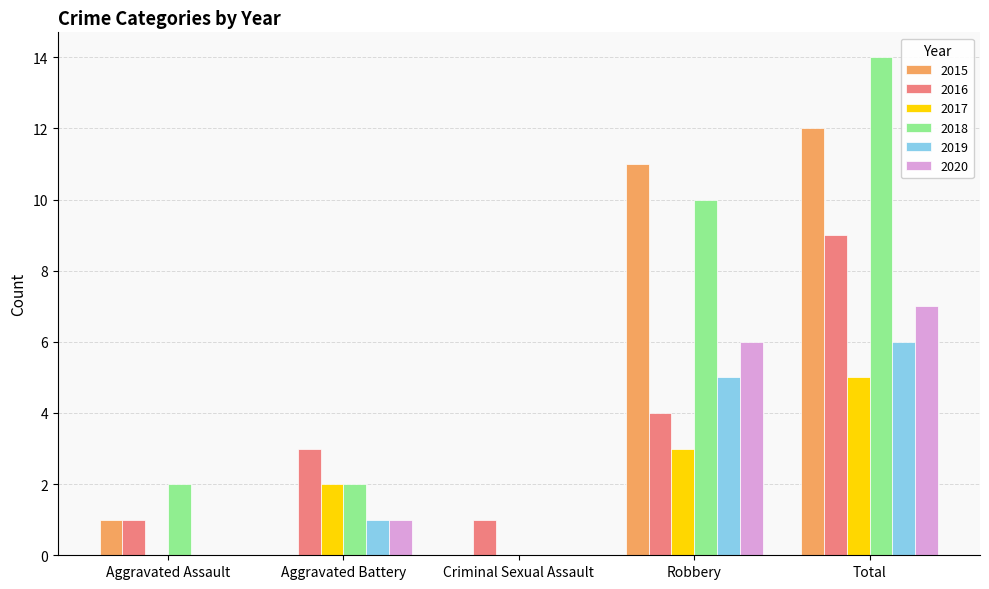

Is the value of 2016 at Total greater than the value of 2018 at Aggravated Assault?

Yes